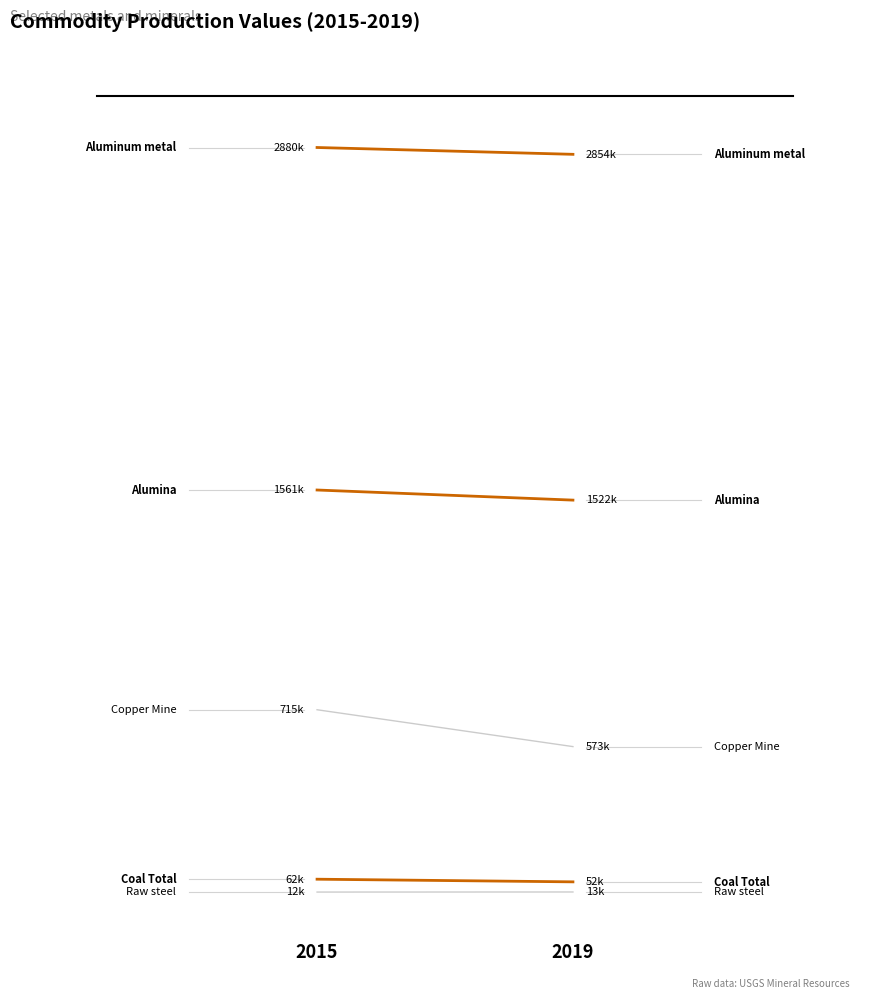

What is the minimum value for Copper Mine?

572.7